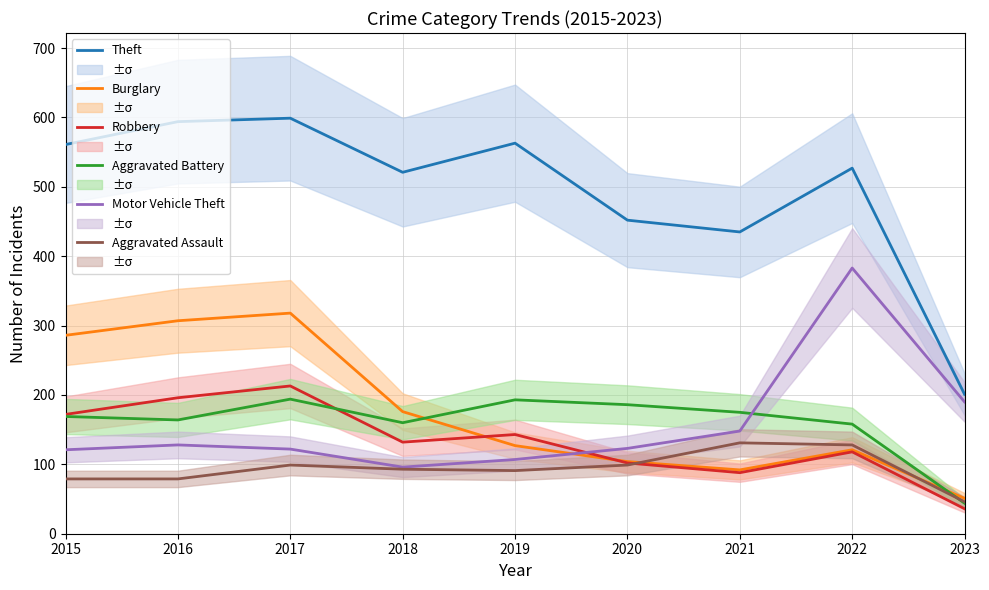

How many lines are shown in the chart?

6